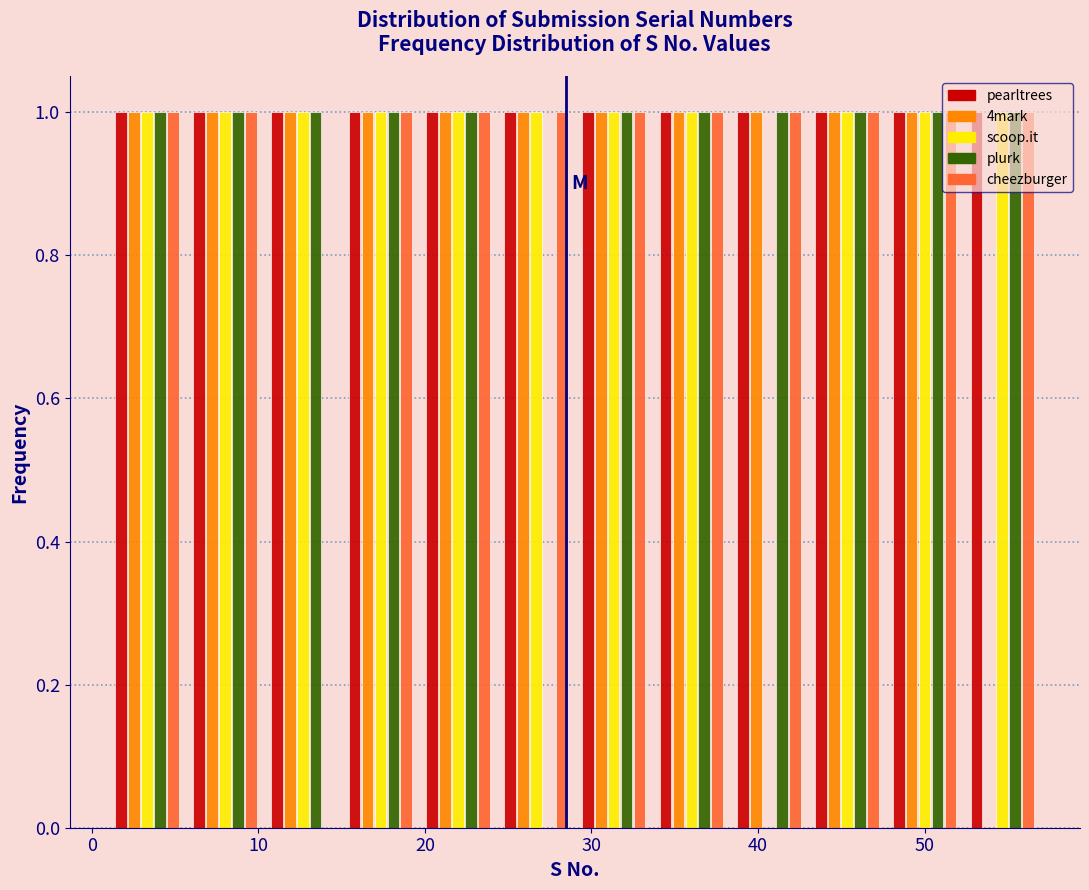

Reading left to right, transcribe this chart: for each range on the x-axis, give the height of each series' bar. Neither the bar edges nor the heights are printed on the chart, so give them approximately, as read against the axes.

1 to 6: pearltrees=1	4mark=1	scoop.it=1	plurk=1	cheezburger=1
6 to 10: pearltrees=1	4mark=1	scoop.it=1	plurk=1	cheezburger=1
10 to 15: pearltrees=1	4mark=1	scoop.it=1	plurk=1	cheezburger=0
15 to 20: pearltrees=1	4mark=1	scoop.it=1	plurk=1	cheezburger=1
20 to 24: pearltrees=1	4mark=1	scoop.it=1	plurk=1	cheezburger=1
24 to 29: pearltrees=1	4mark=1	scoop.it=1	plurk=0	cheezburger=1
29 to 34: pearltrees=1	4mark=1	scoop.it=1	plurk=1	cheezburger=1
34 to 38: pearltrees=1	4mark=1	scoop.it=1	plurk=1	cheezburger=1
38 to 43: pearltrees=1	4mark=1	scoop.it=0	plurk=1	cheezburger=1
43 to 48: pearltrees=1	4mark=1	scoop.it=1	plurk=1	cheezburger=1
48 to 52: pearltrees=1	4mark=1	scoop.it=1	plurk=1	cheezburger=1
52 to 57: pearltrees=1	4mark=0	scoop.it=1	plurk=1	cheezburger=1